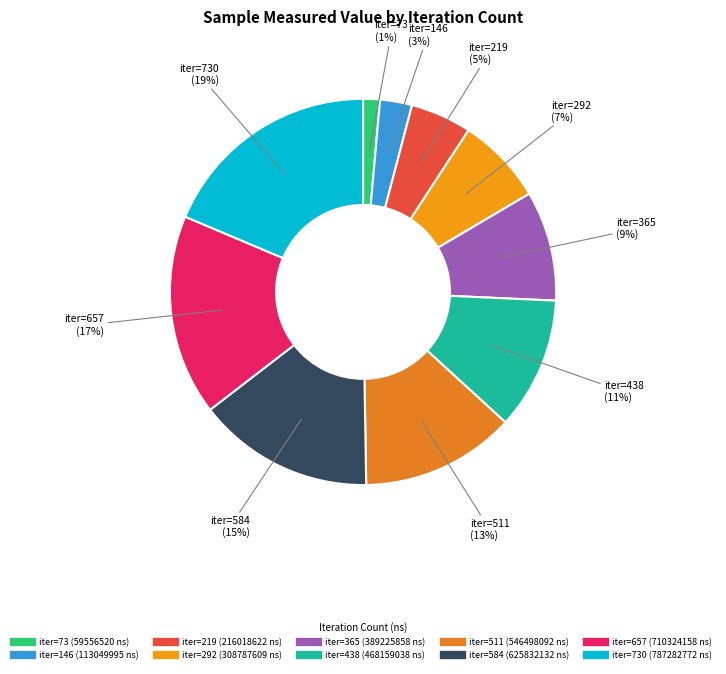

Count the number of slices in the pie.

10